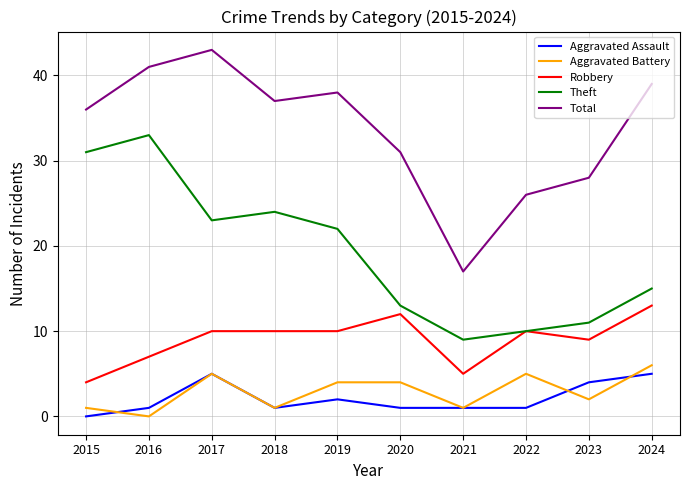

Which series has the largest range (max minus min)?

Total